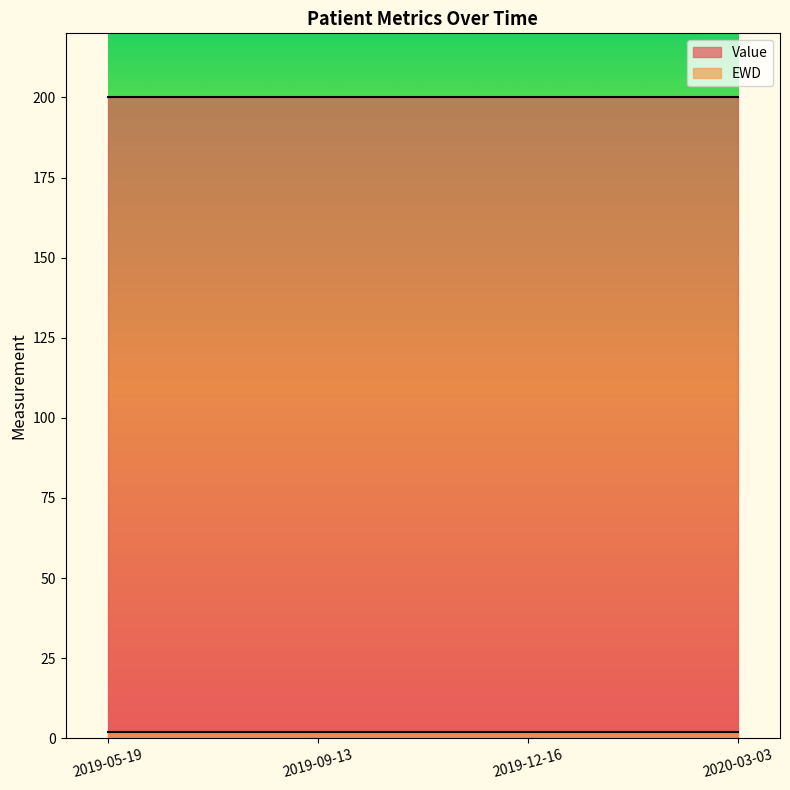

What is the average value of the EWD series?

2